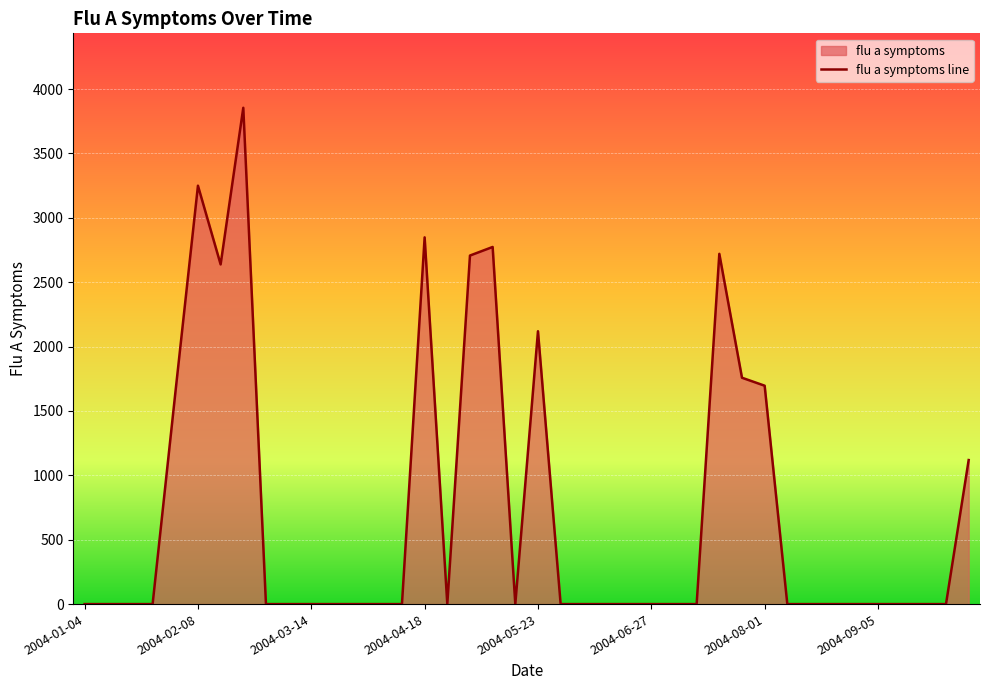

The value at 9 is 0.0. True or false?

True